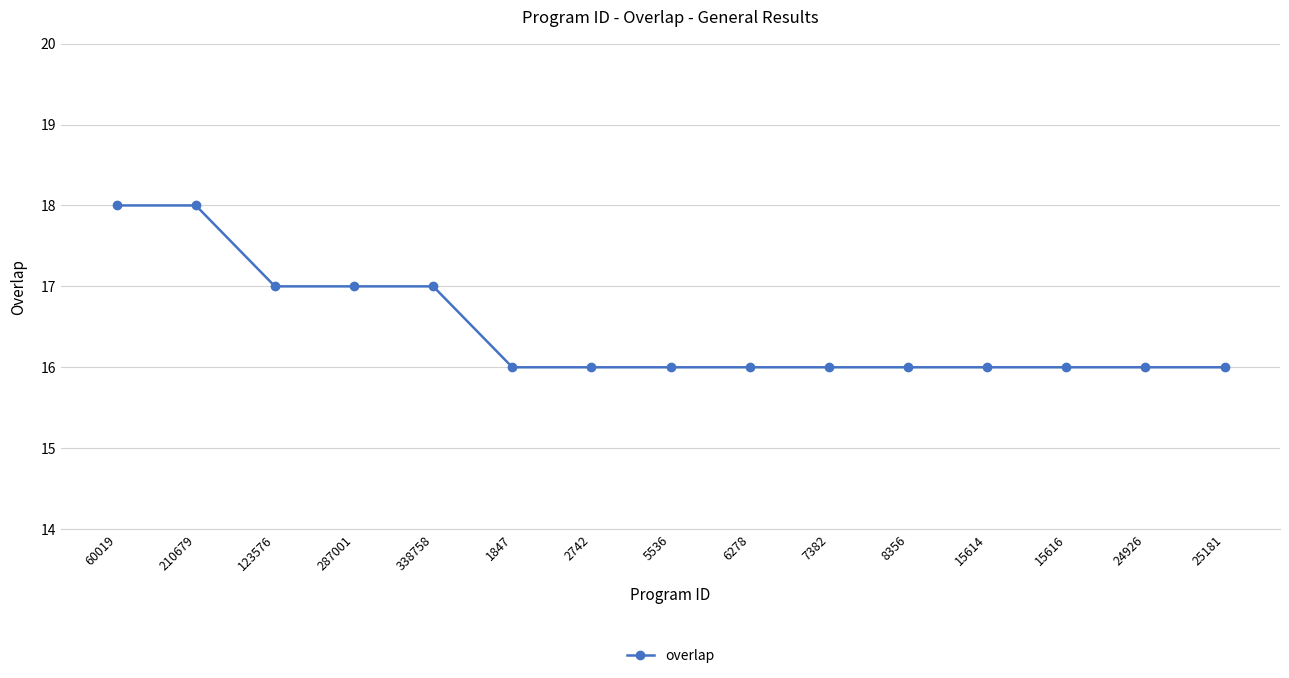

Reading left to right, transcribe all the data shown in this chart.

18	18	17	17	17	16	16	16	16	16	16	16	16	16	16